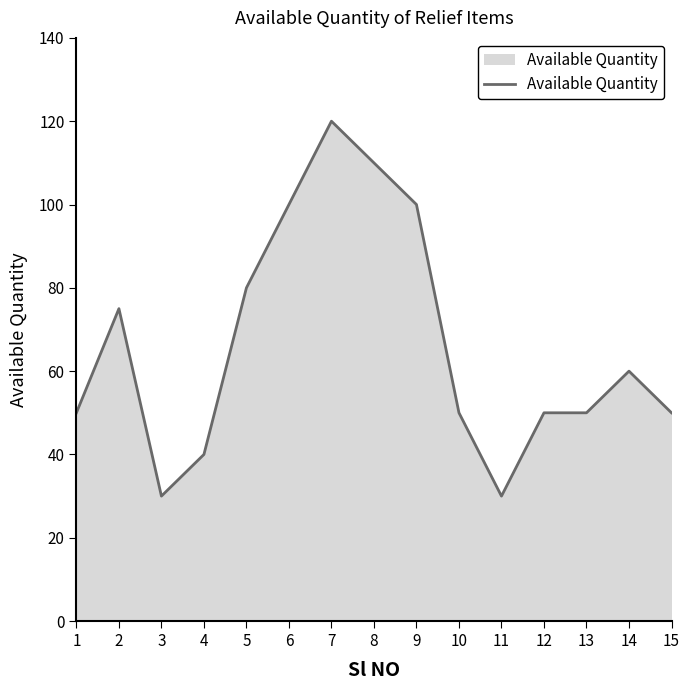

How many values are between 50 and 100?

10